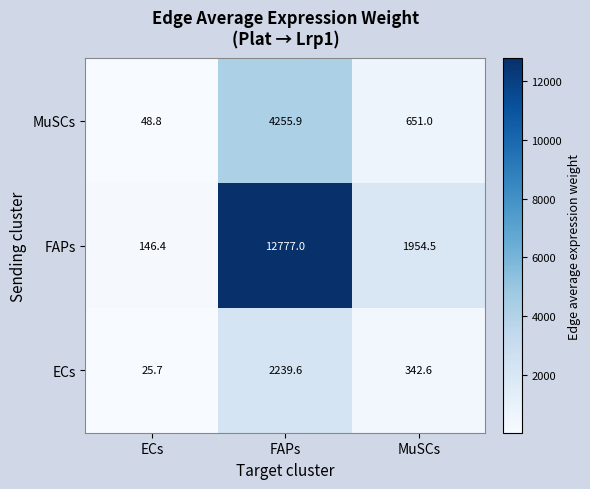

At how many categories does at least one series exceed 3943?

1